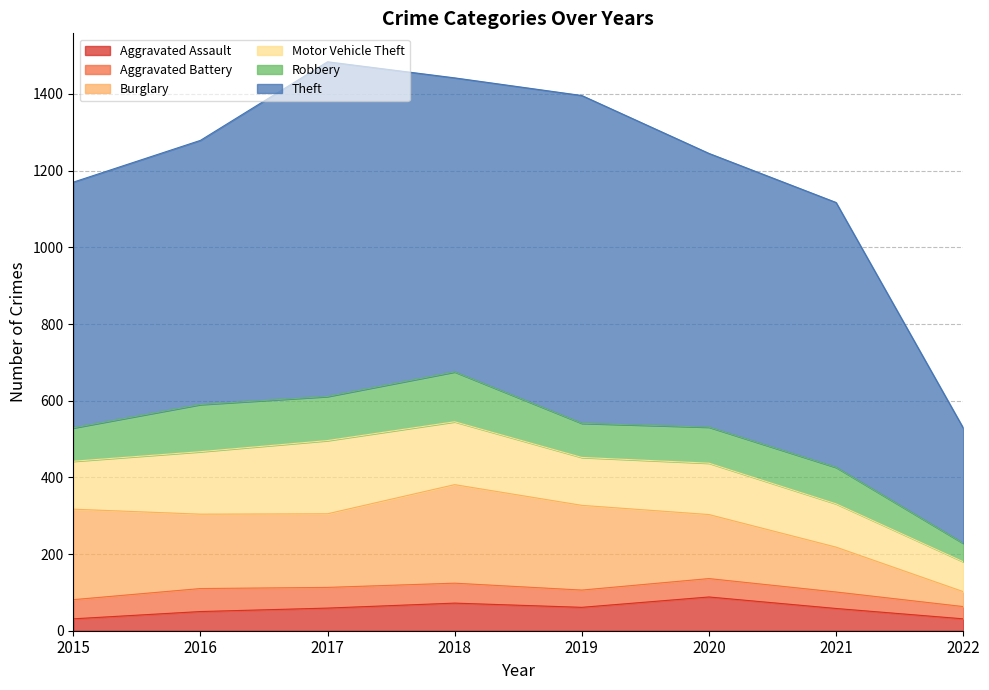

What is the sum of all Aggravated Assault values?

450